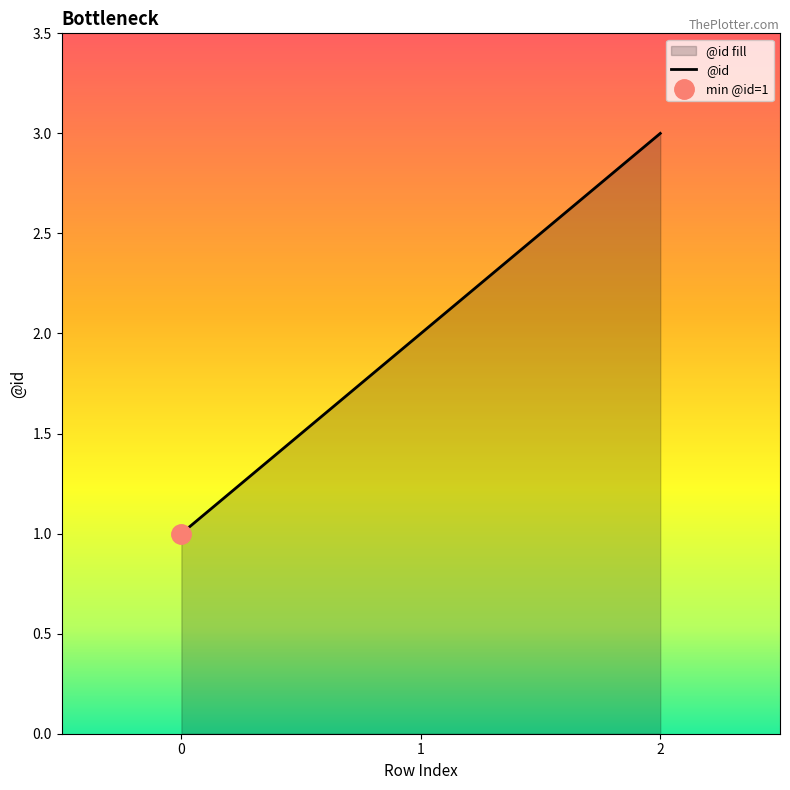

Reading right to left, extract all data points from this chart.

2=3	1=2	0=1